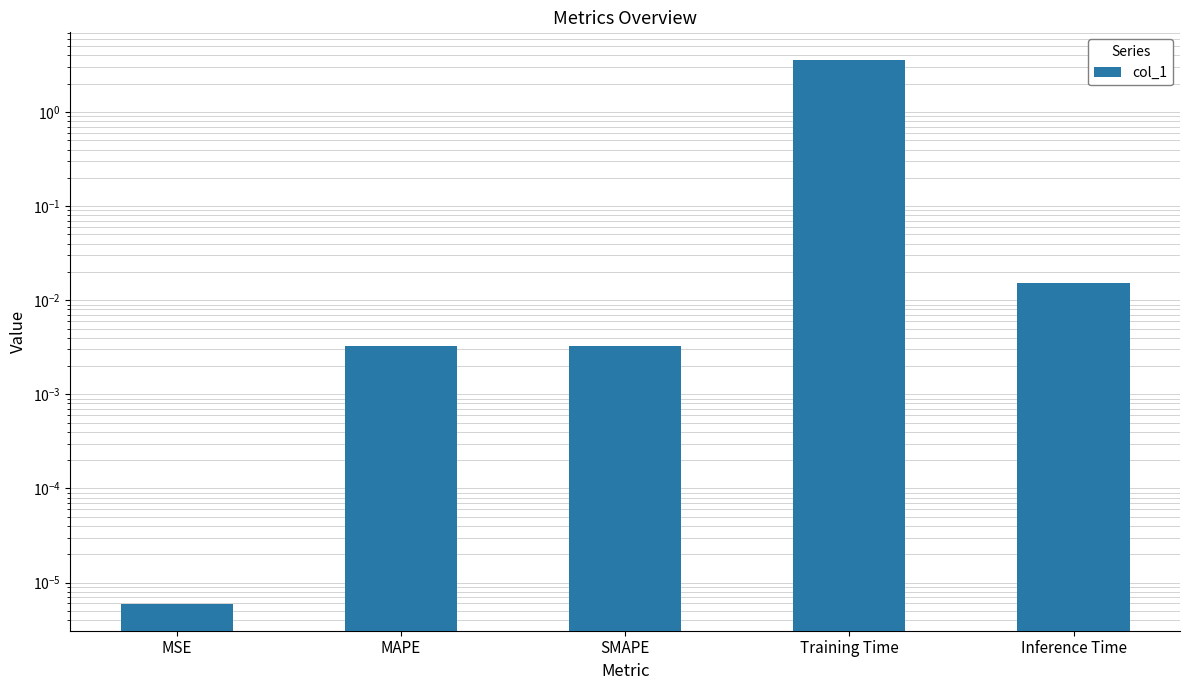

Which category has the highest value across all series?

Training Time